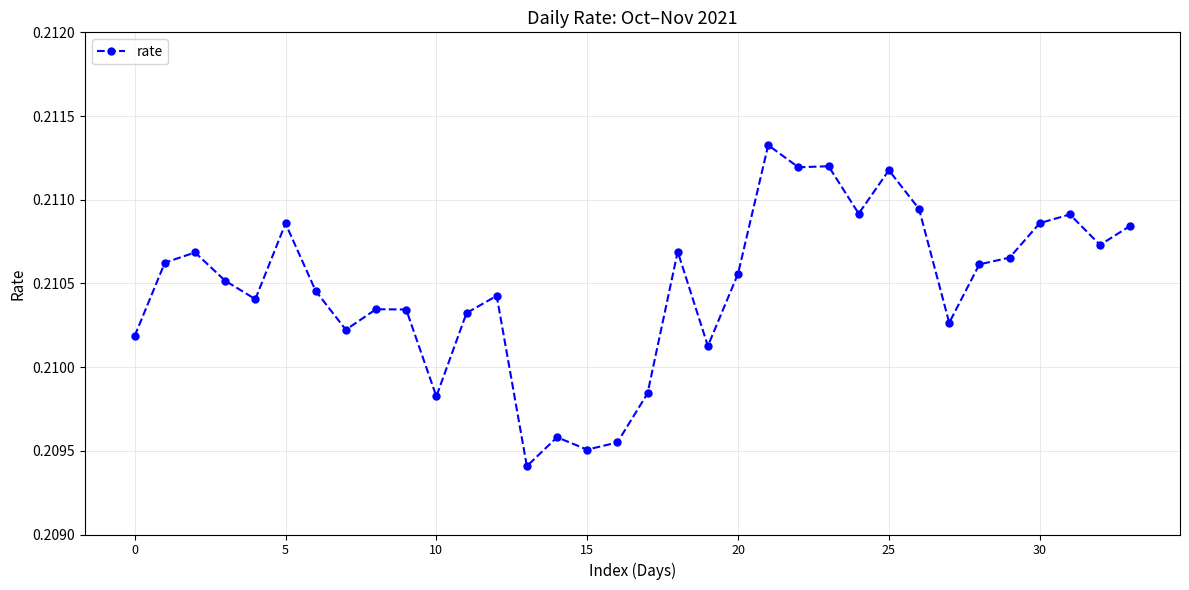

Count the values in the range 0 to 1.

34